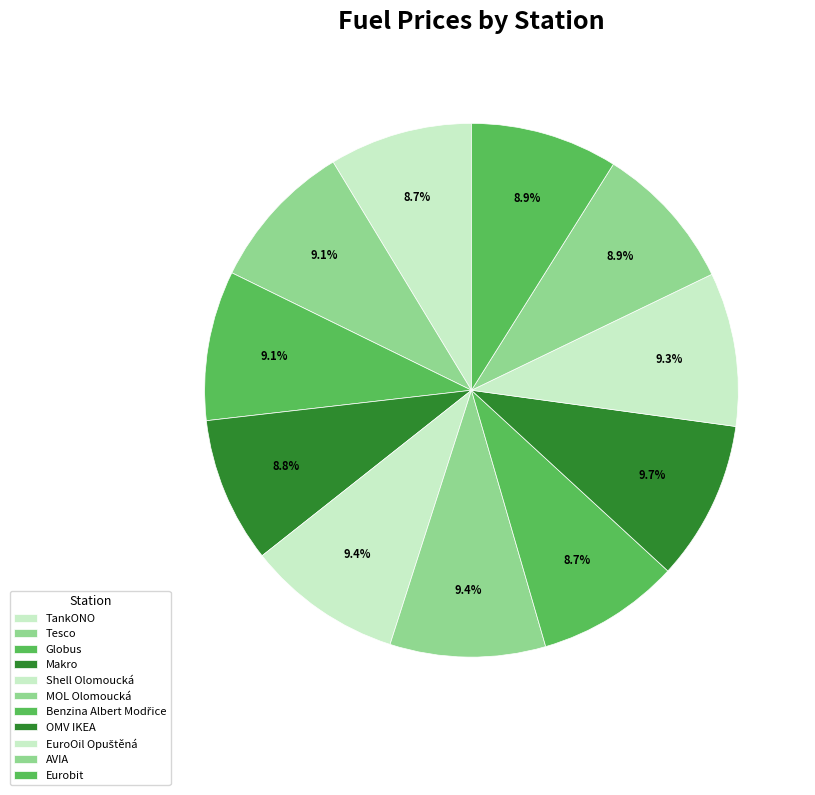

Count the number of slices in the pie.

11